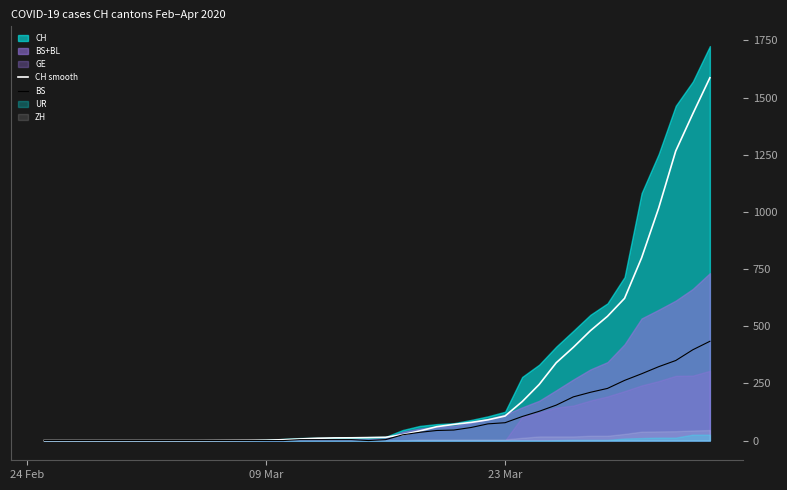

What is the maximum value for BS?

434.0